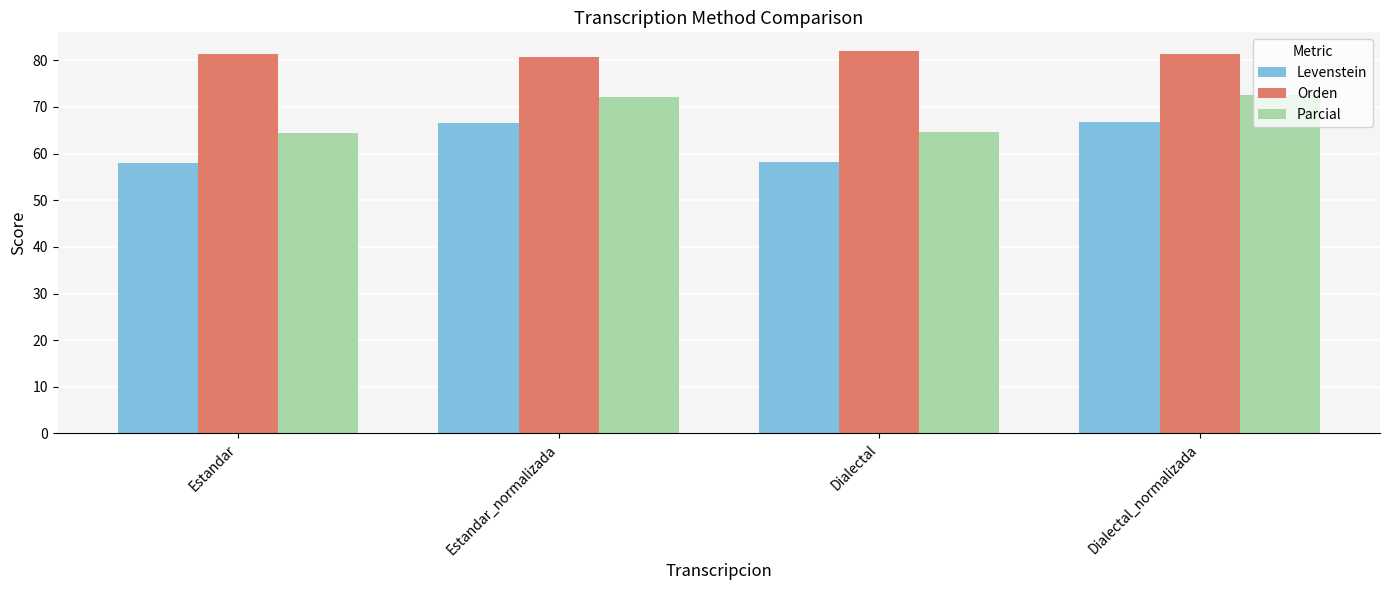

The Orden series shows 80.8 at Estandar_normalizada. True or false?

True